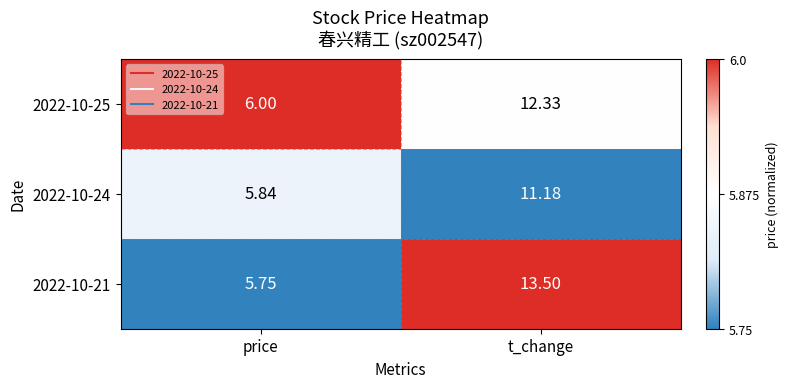

List the labels in order of 2022-10-25 value, smallest first.

price, t_change